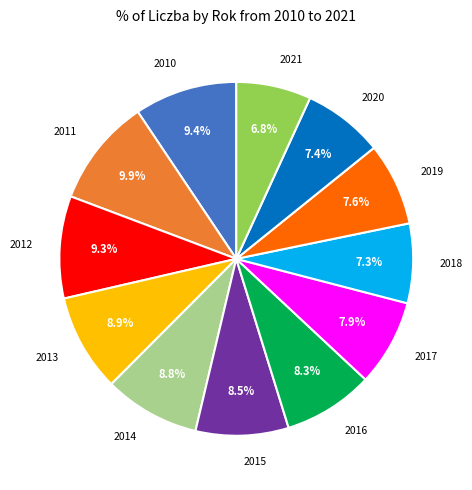

True or false: 2019 accounts for 8% of the total.

True